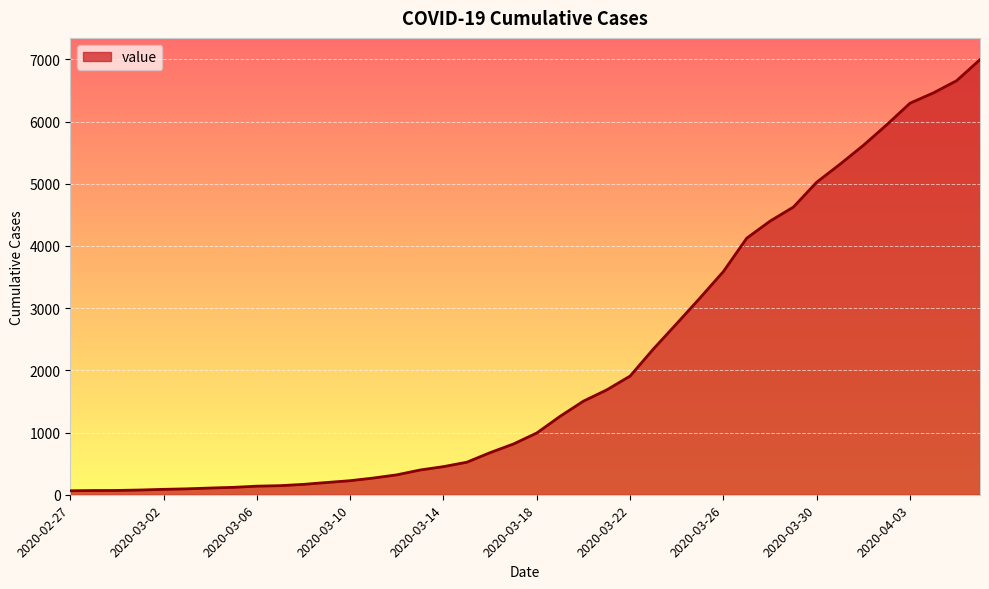

Does the chart display data point markers on the line(s)?

No